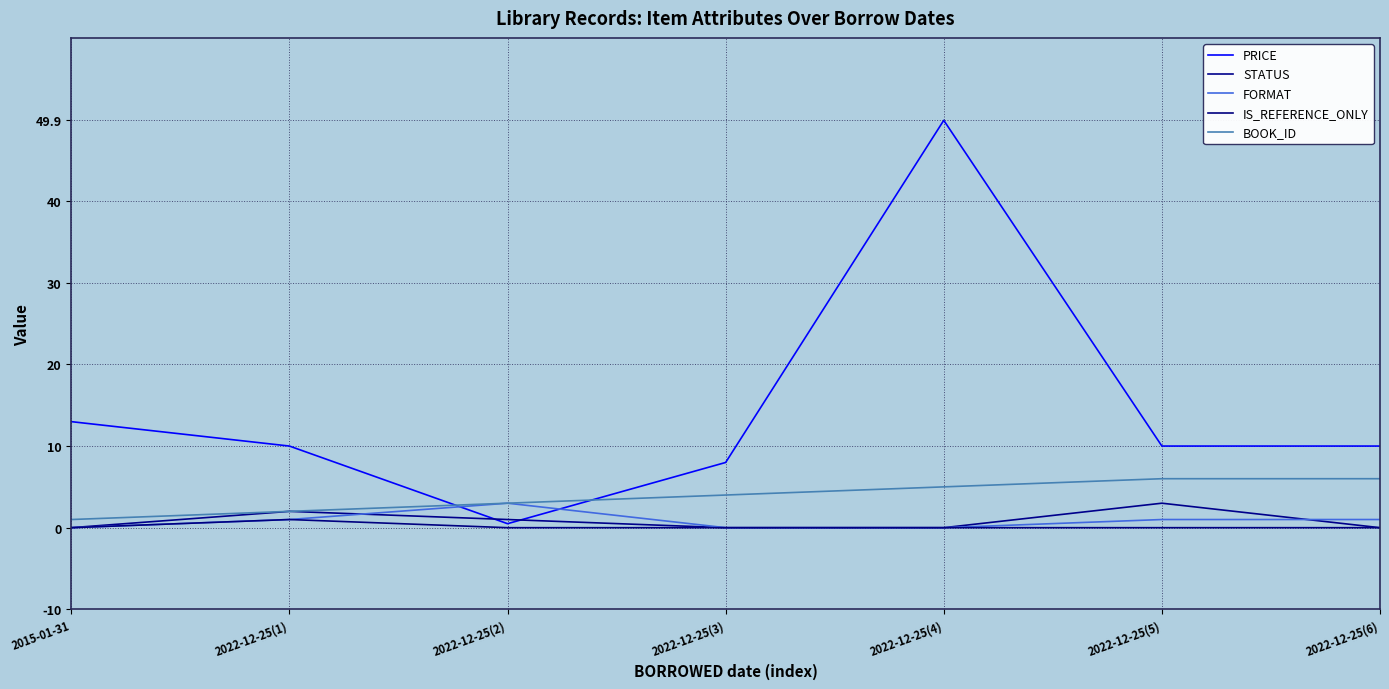

Reading left to right, list all the values displayed in this chart.

PRICE: 13.0	10.0	0.5	8.0	49.9	10.0	10.0
STATUS: 0.0	2.0	1.0	0.0	0.0	3.0	0.0
FORMAT: 0.0	1.0	3.0	0.0	0.0	1.0	1.0
IS_REFERENCE_ONLY: 0.0	1.0	0.0	0.0	0.0	0.0	0.0
BOOK_ID: 1.0	2.0	3.0	4.0	5.0	6.0	6.0